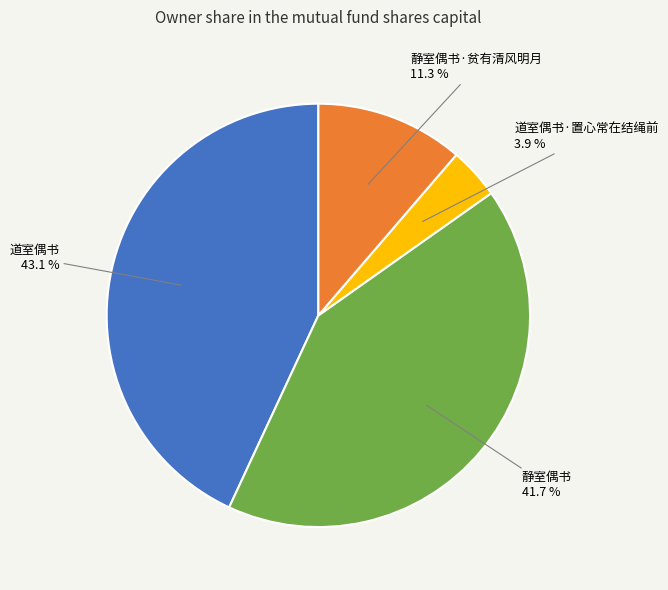

Does any single category account for the majority?

No